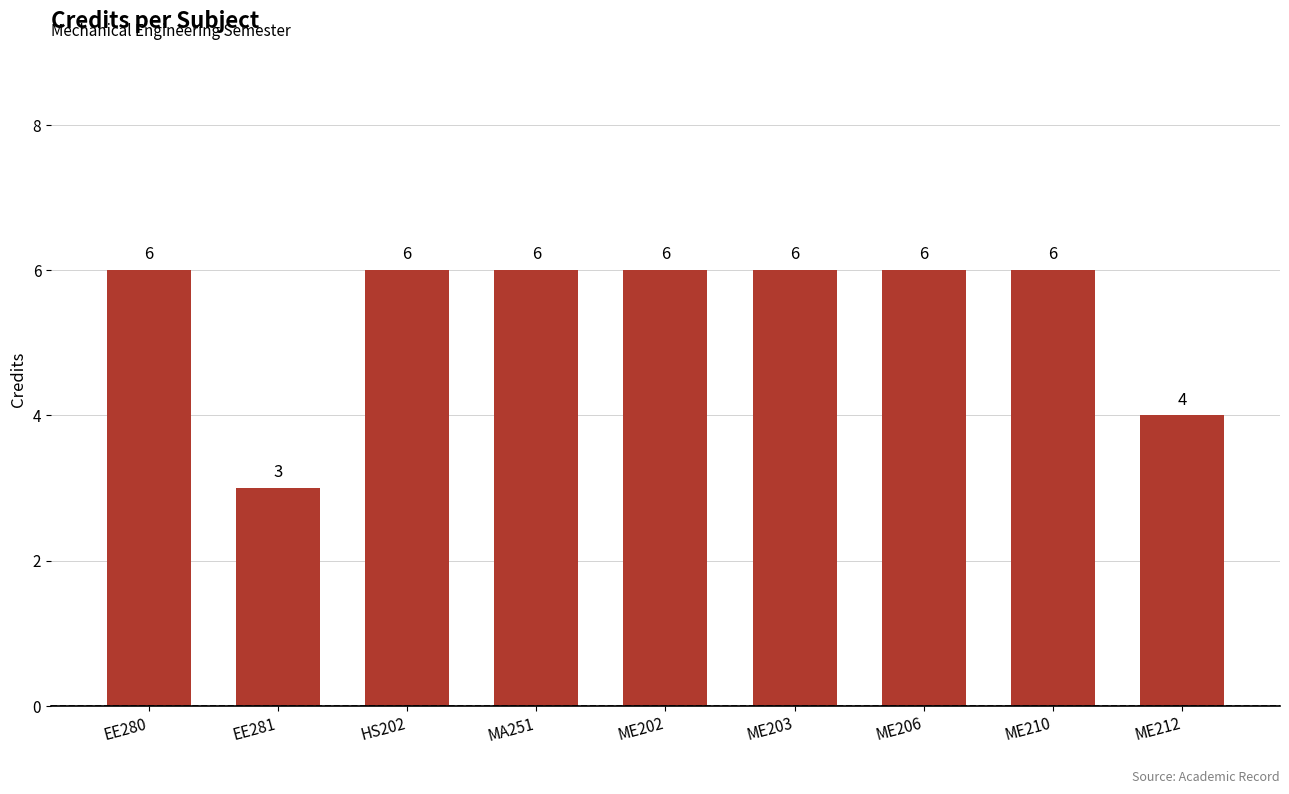

At which label is the value closest to 4?

ME212